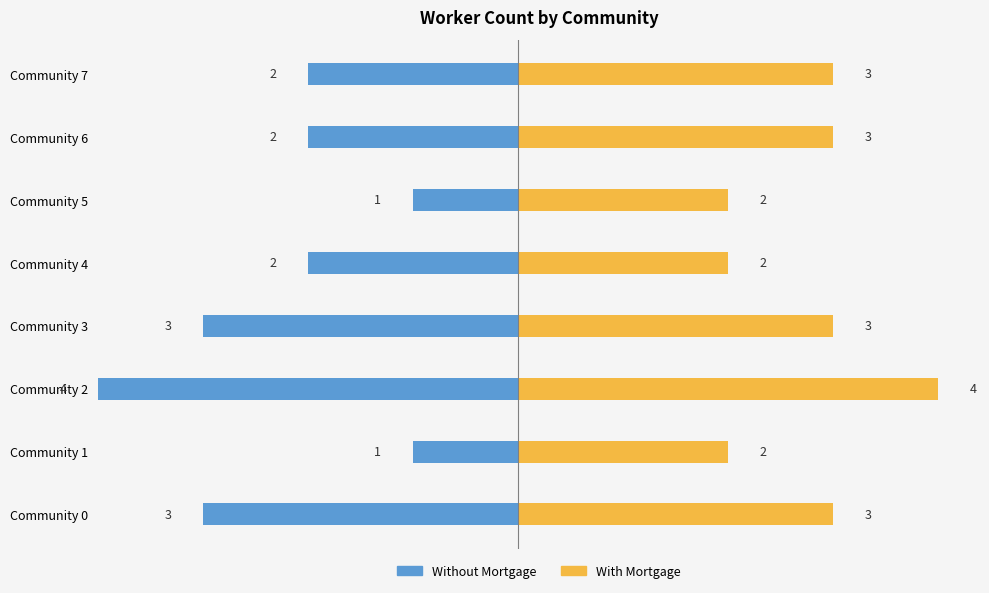

What are all the series names shown in the legend?

Without Mortgage, With Mortgage